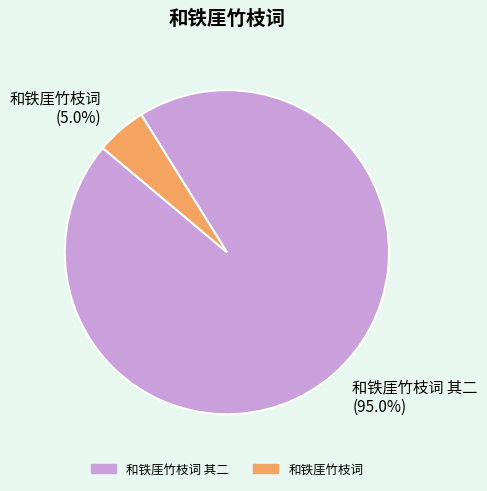

How many slices are in this pie chart?

2